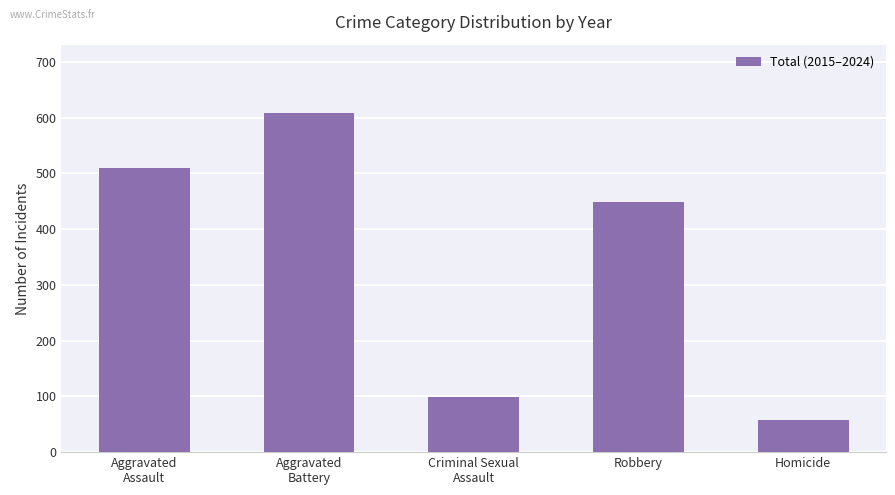

What is the maximum value shown in the chart?

609